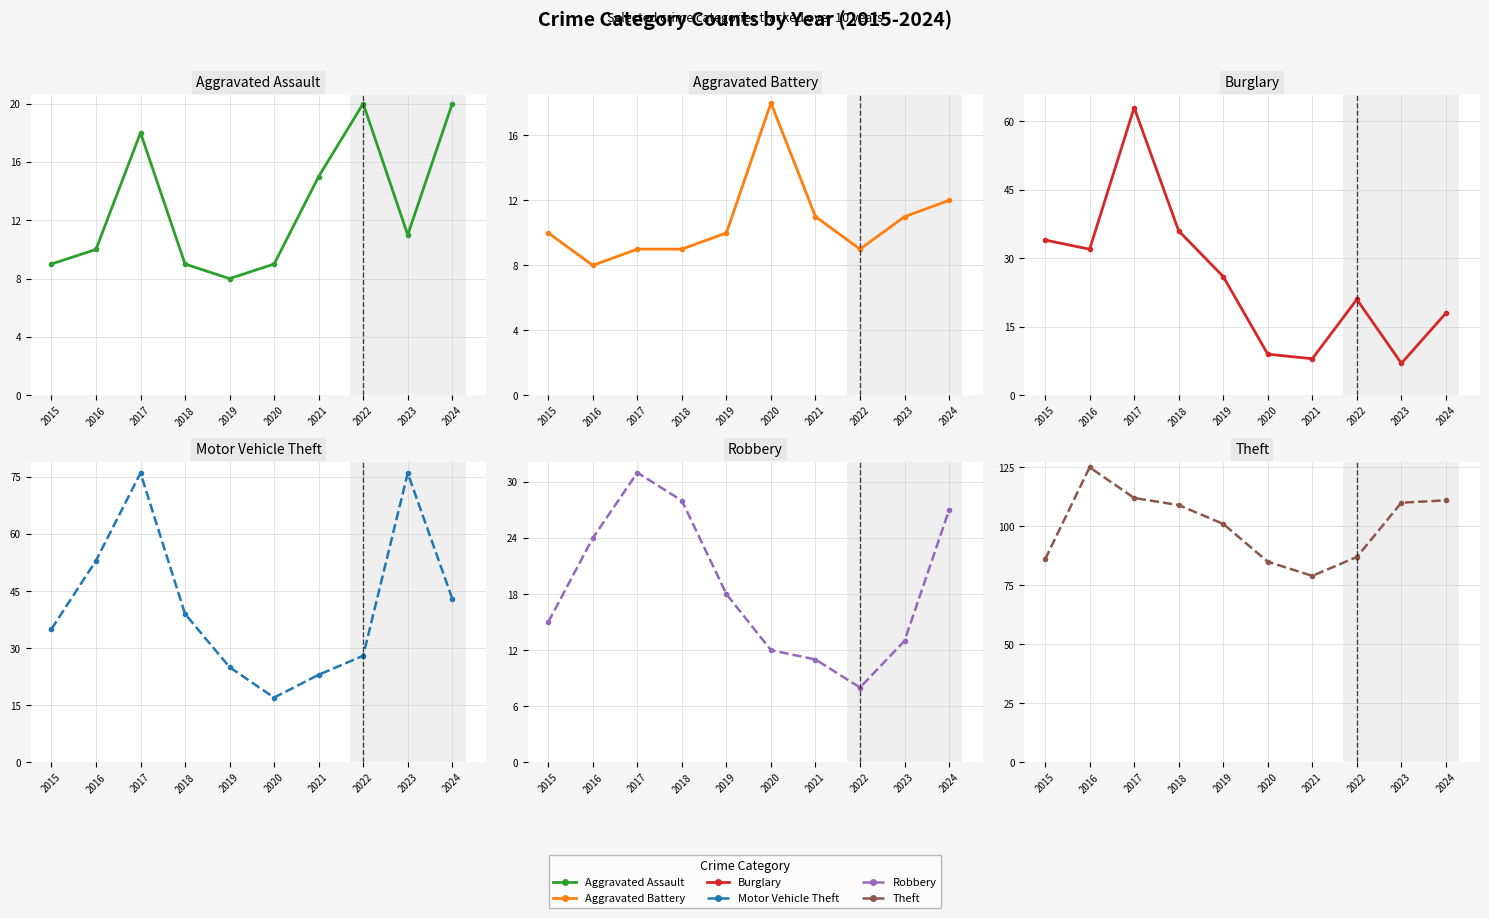

What is the spread (max minus min) of values at 2021?

71